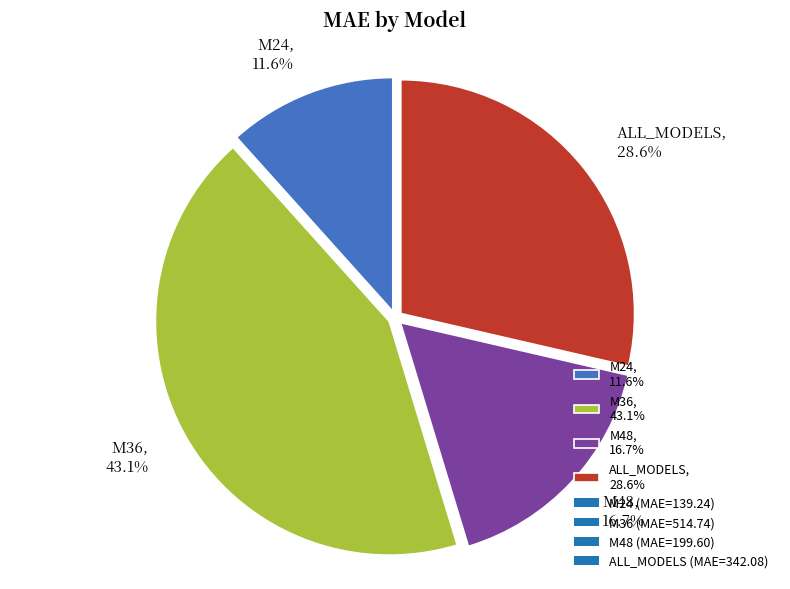

Which category has the smallest portion of the pie?

M24